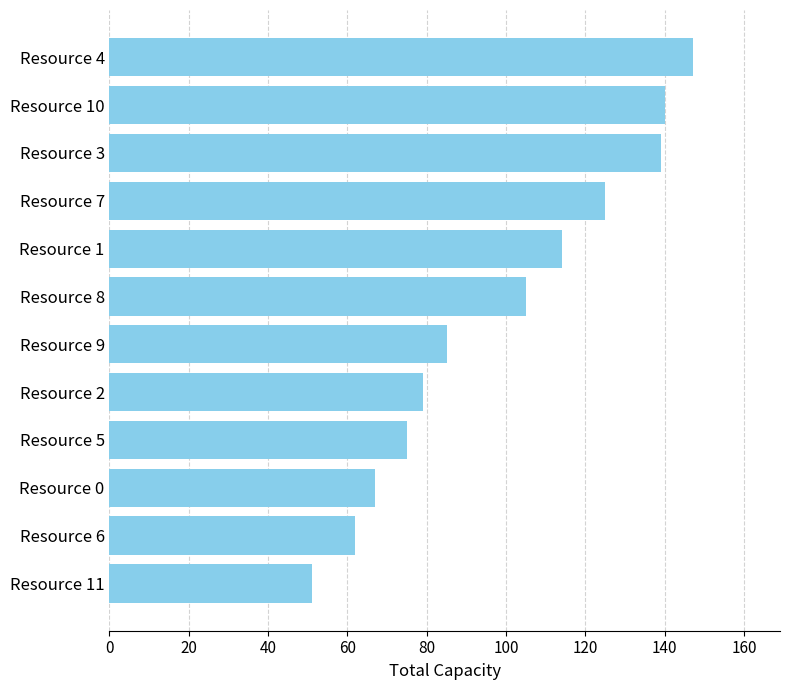

Is it true that the value at Resource 3 is 193?

False